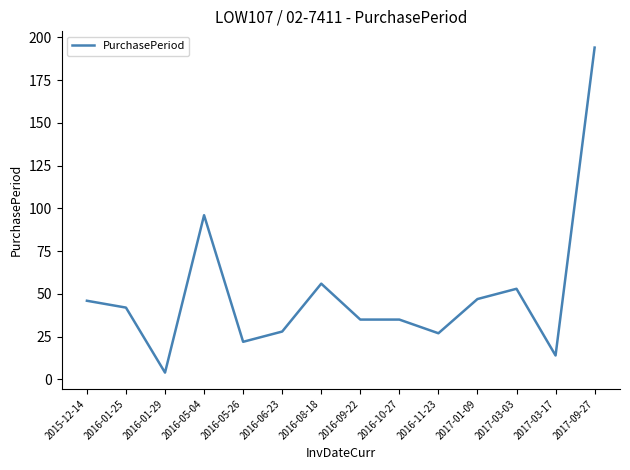

What position from the right is 2016-05-04?

11